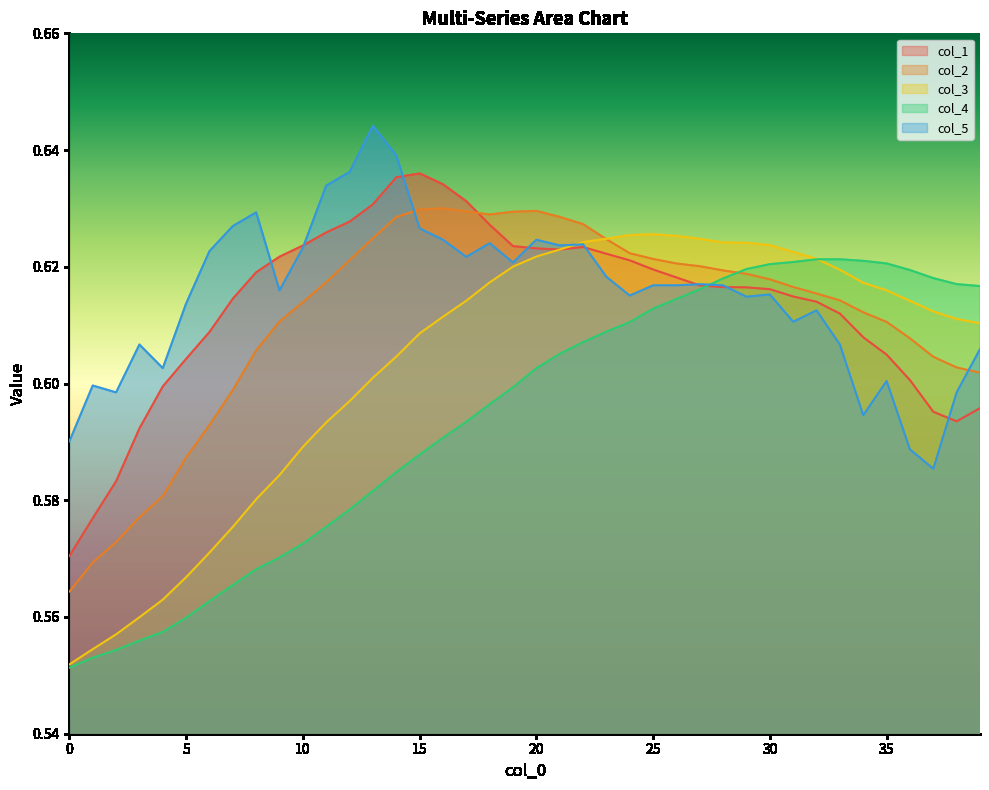

Which category has the highest value across all series?

13